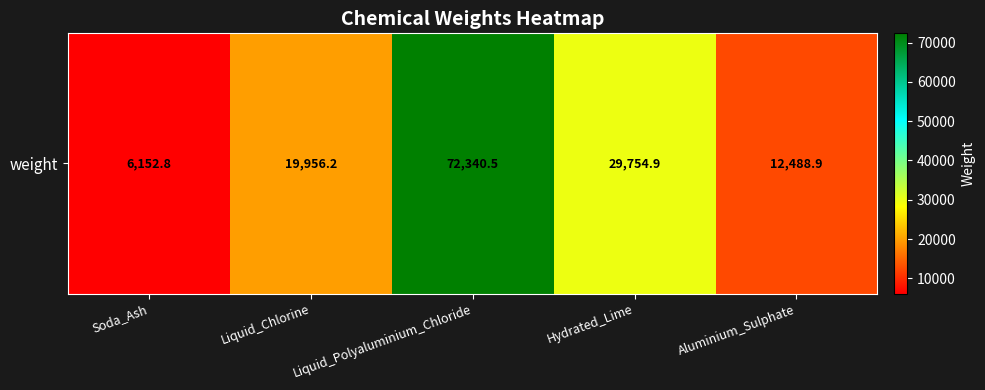

Approximately how many times larger is the value at Hydrated_Lime compared to Aluminium_Sulphate?

2.4